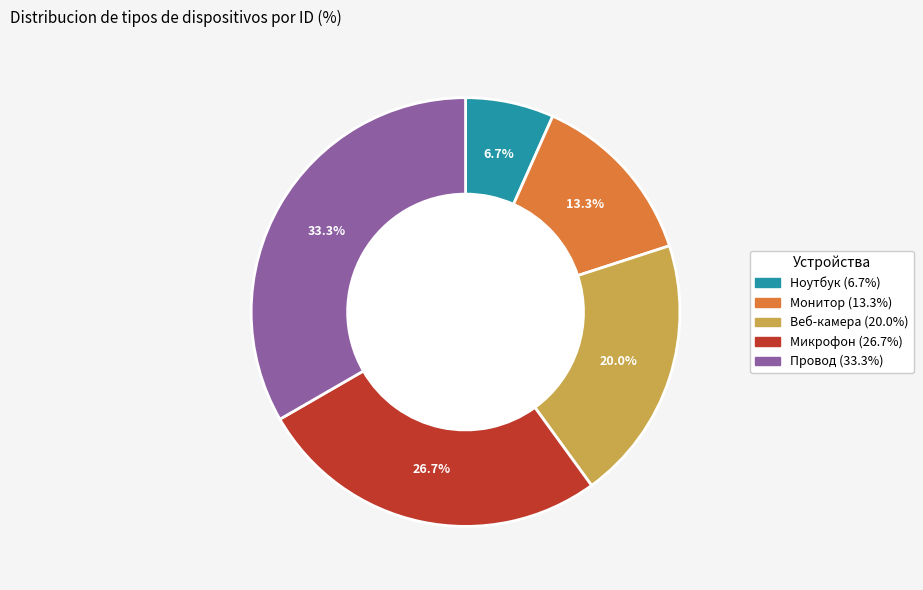

To the nearest percent, what is the difference between the Ноутбук and Микрофон slice percentages?

20%